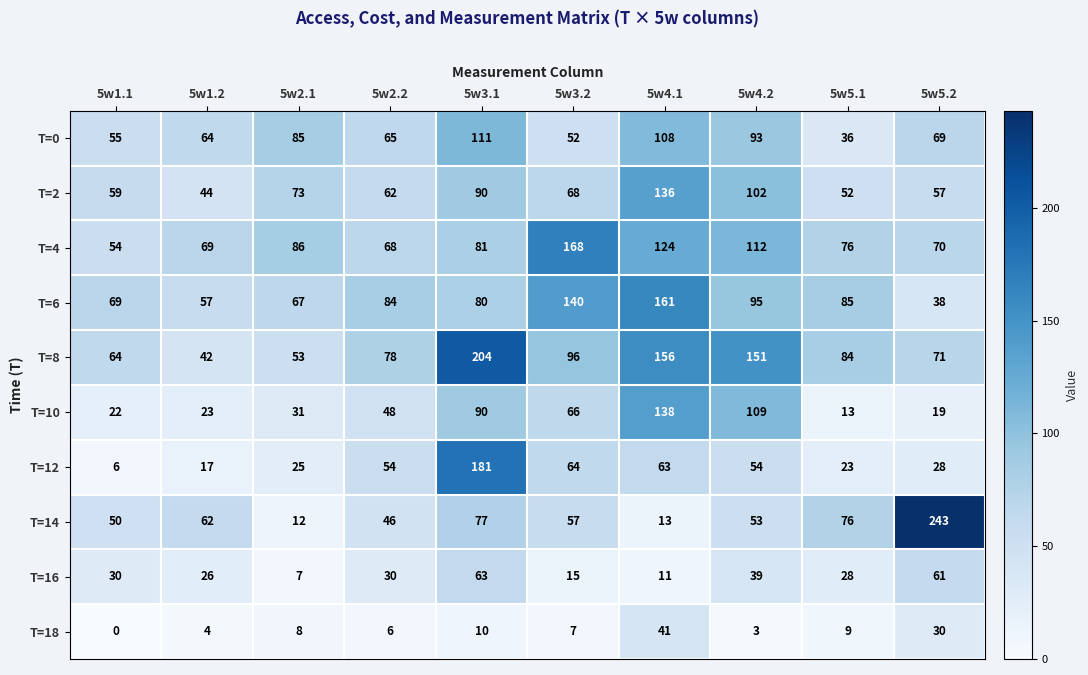

At 5w4.2, list the series in order from smallest to largest.

T=18, T=16, T=14, T=12, T=0, T=6, T=2, T=10, T=4, T=8